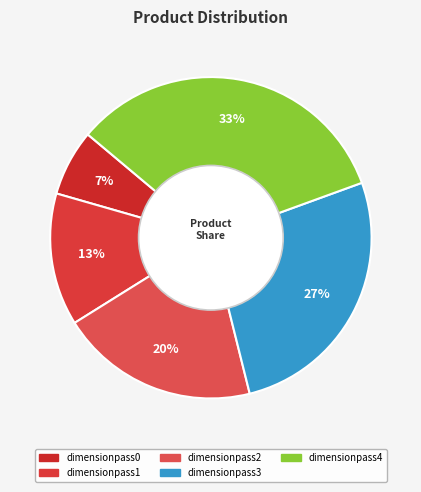

Is the sum of dimensionpass1 and dimensionpass3 greater than half?

No